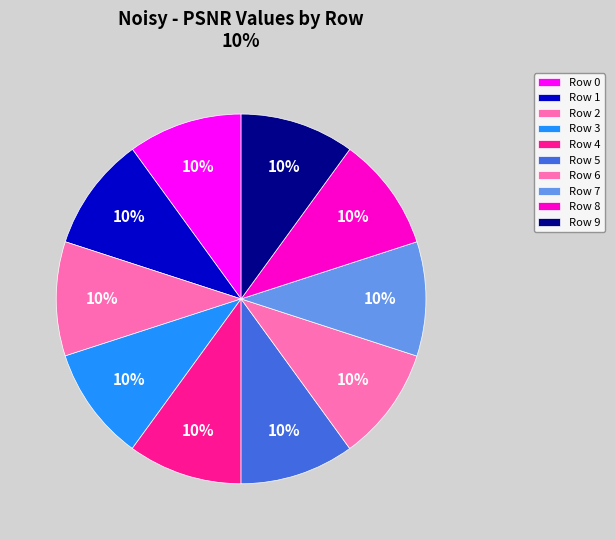

How many slices are in this pie chart?

10